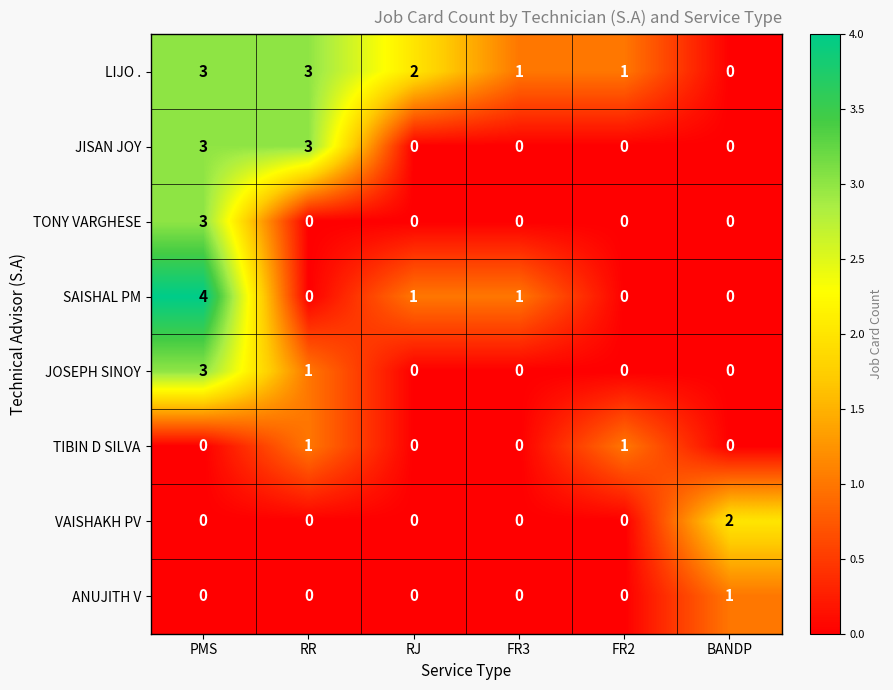

How many TIBIN D SILVA values are between 0 and 1?

6